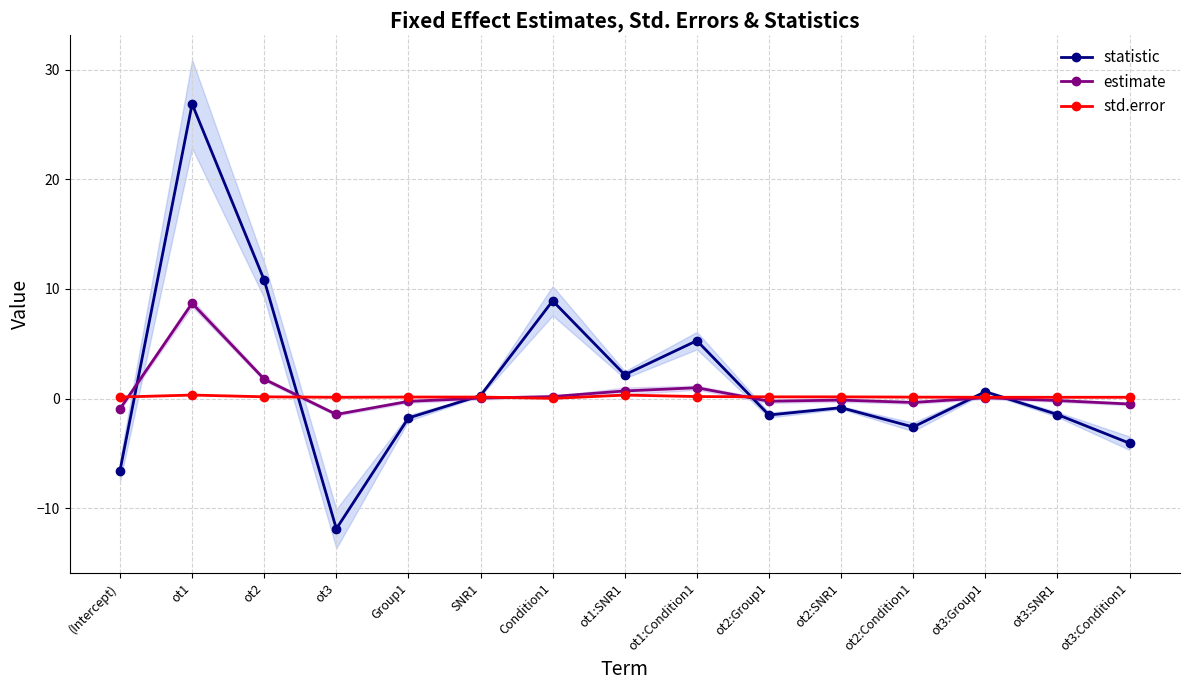

Reading left to right, transcribe all the data shown in this chart.

statistic: -6.6	26.9	10.8	-11.9	-1.8	0.3	8.9	2.2	5.3	-1.5	-0.8	-2.6	0.6	-1.5	-4.1
estimate: -0.9	8.7	1.8	-1.4	-0.3	0.0	0.2	0.7	1.0	-0.2	-0.1	-0.4	0.1	-0.2	-0.5
std.error: 0.1	0.3	0.2	0.1	0.1	0.1	0.0	0.3	0.2	0.2	0.2	0.1	0.1	0.1	0.1